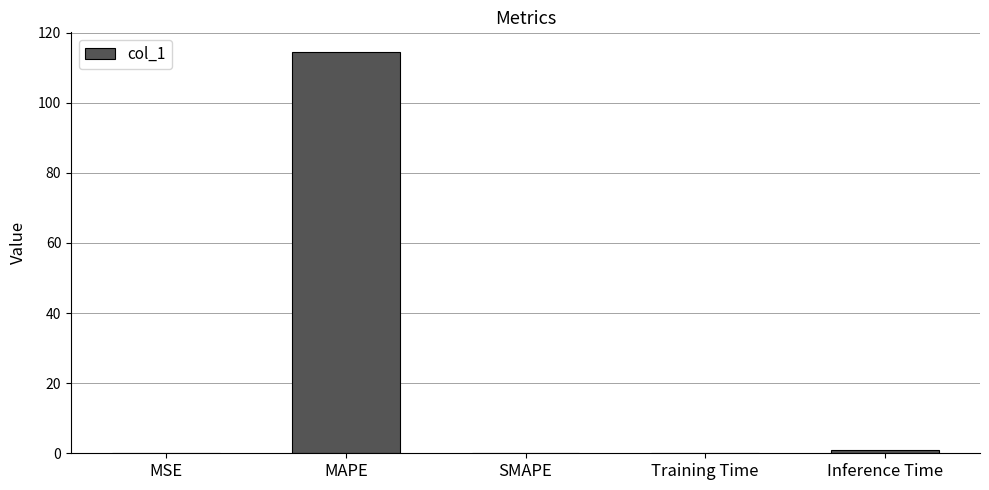

Which label corresponds to the largest value in the chart?

MAPE